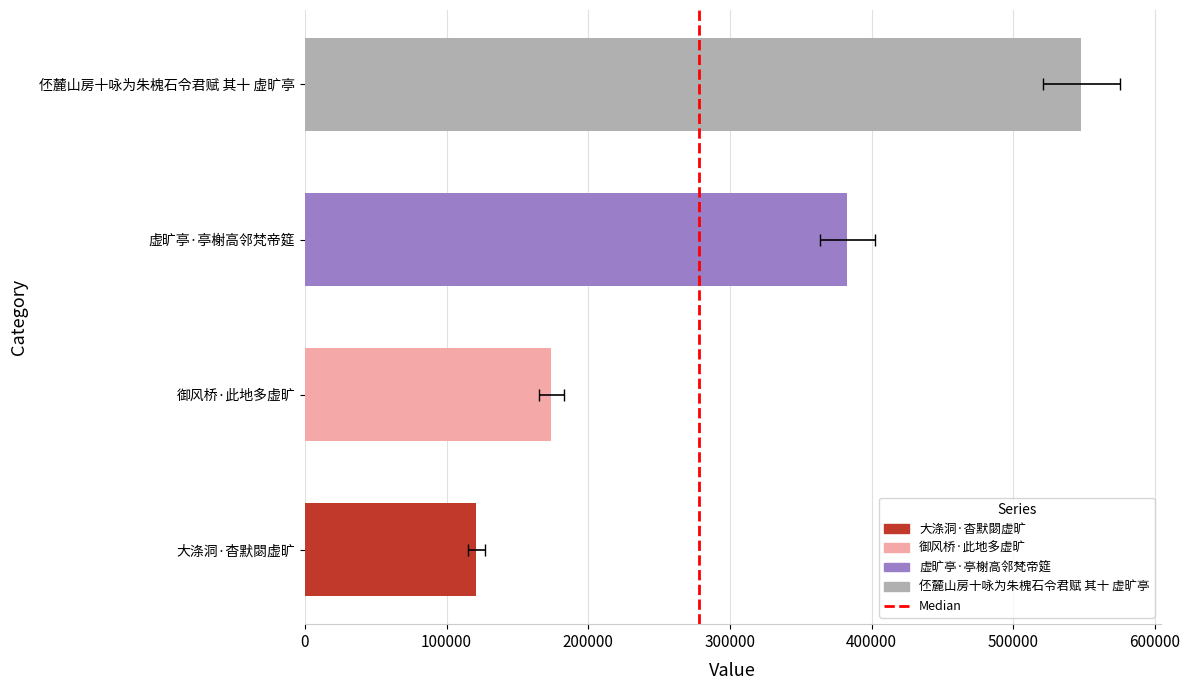

Reading left to right, transcribe all the data shown in this chart.

121142	173985	382894	548032